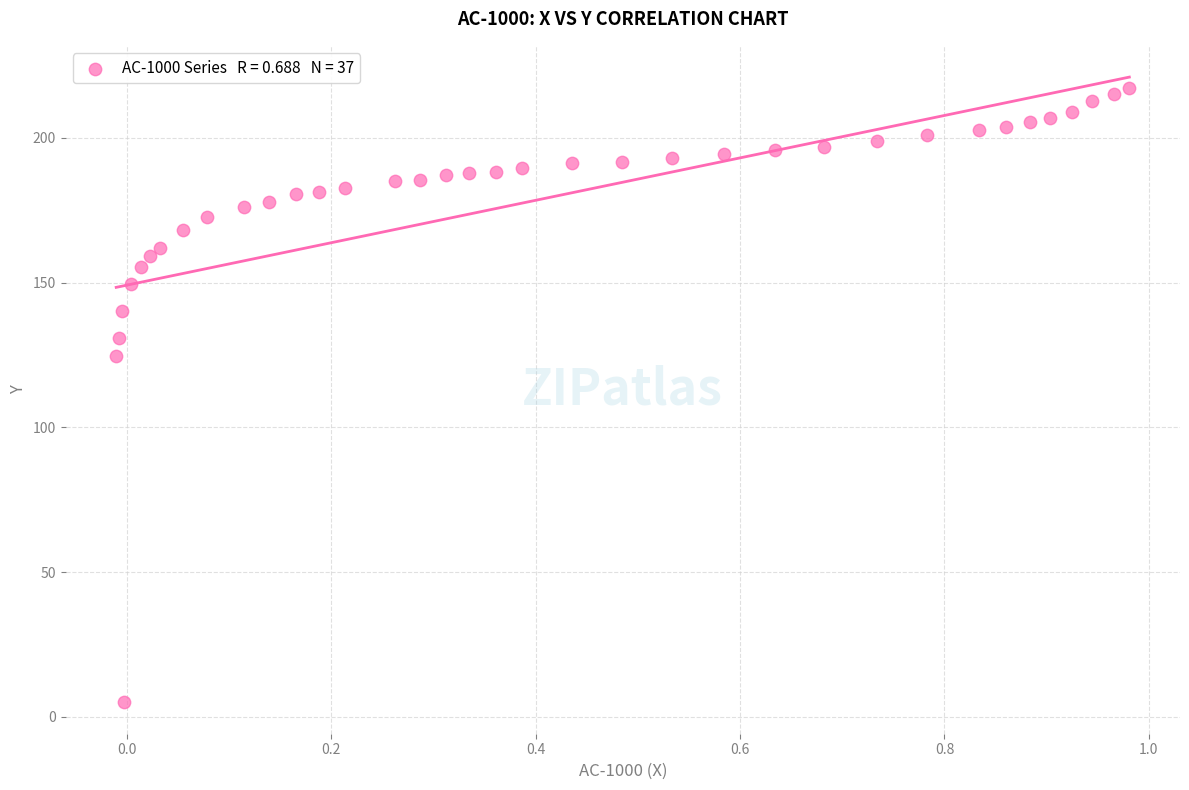

What is the range of X values (max minus min)?

1.0